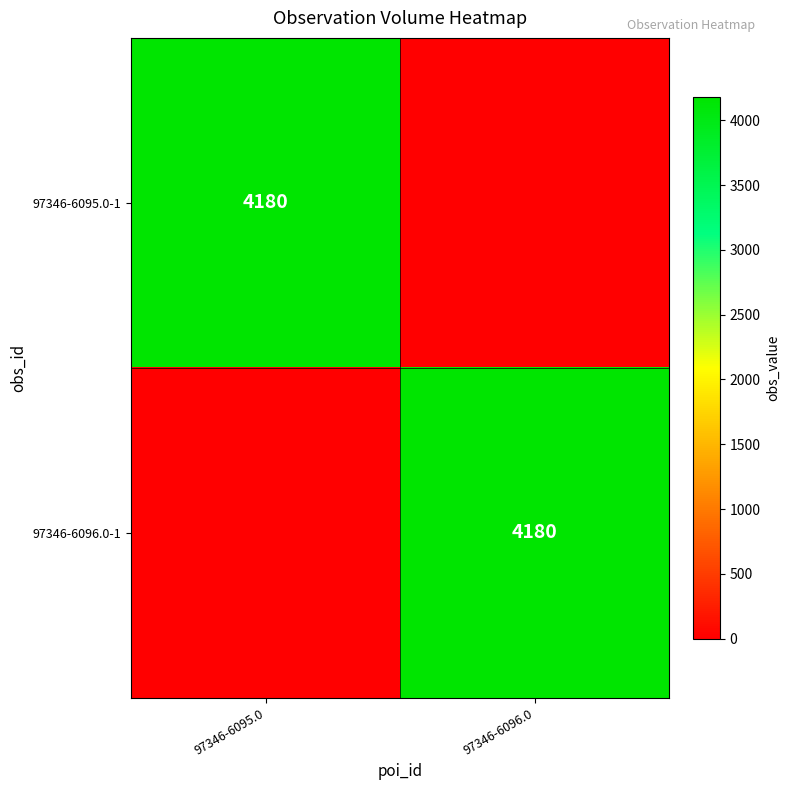

The 97346-6096.0-1 series shows 2670 at 97346-6096.0. True or false?

False